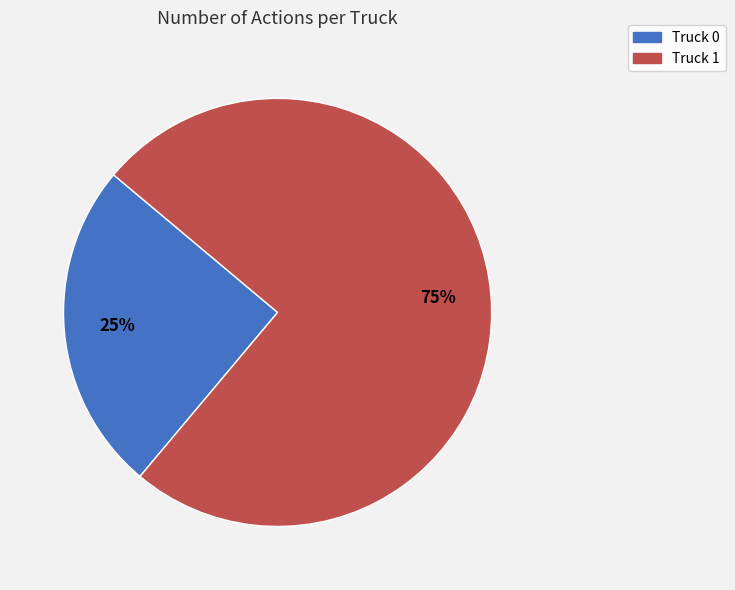

Rank the categories by value from highest to lowest.

Truck 1, Truck 0